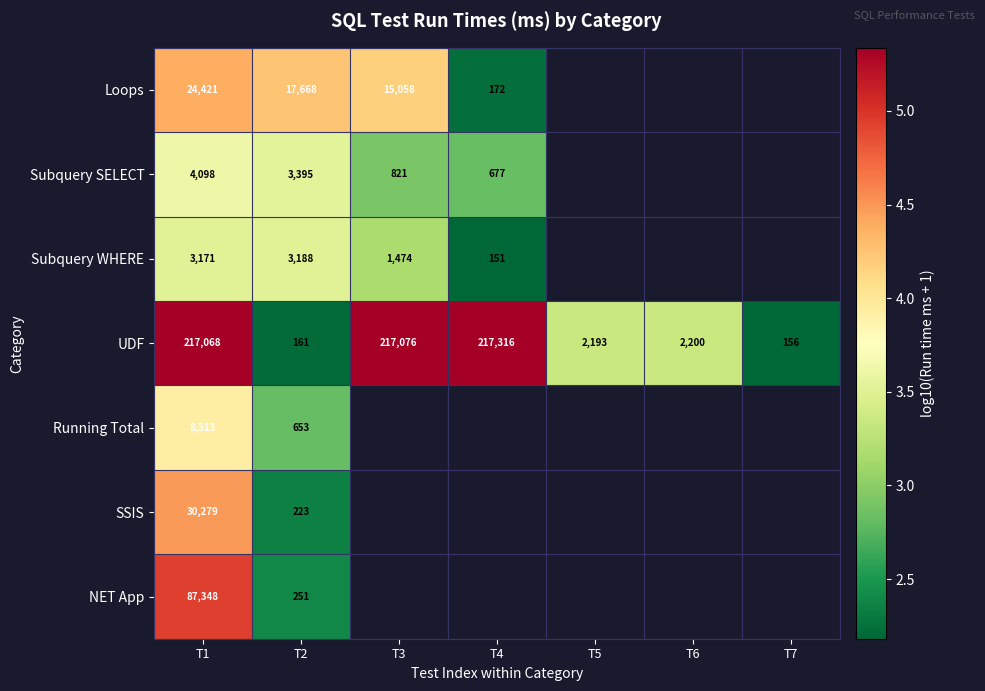

Which series has the largest total across all categories?

UDF